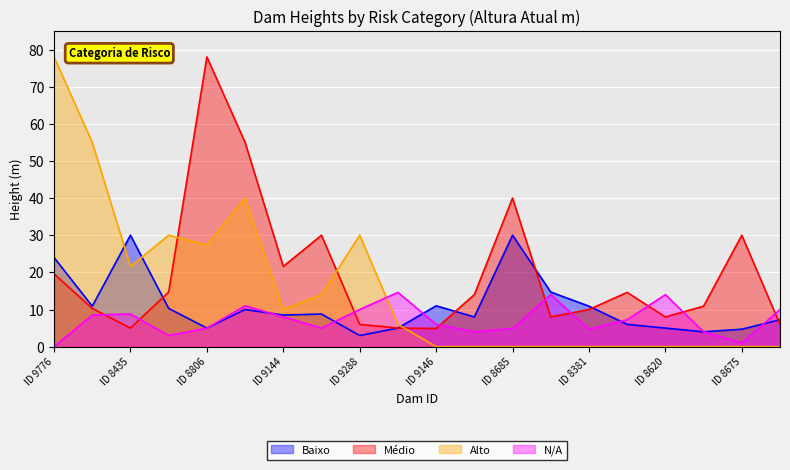

Rank the series by their average value, from highest to lowest.

Médio, Alto, Baixo, N/A